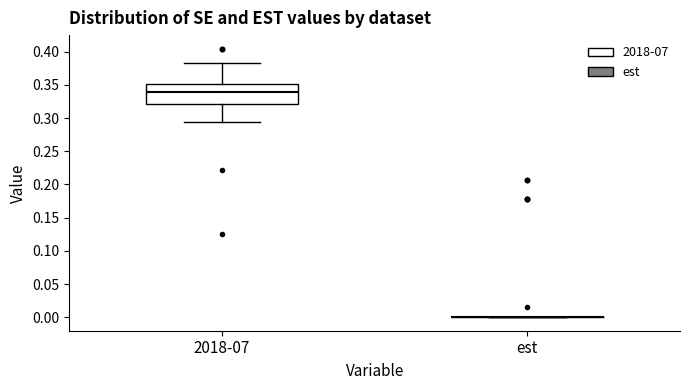

Where does the lower whisker of the box for 2018-07 end on the y-axis? The values are not printed on the chart, so give them approximately, as read against the axis.

0.295